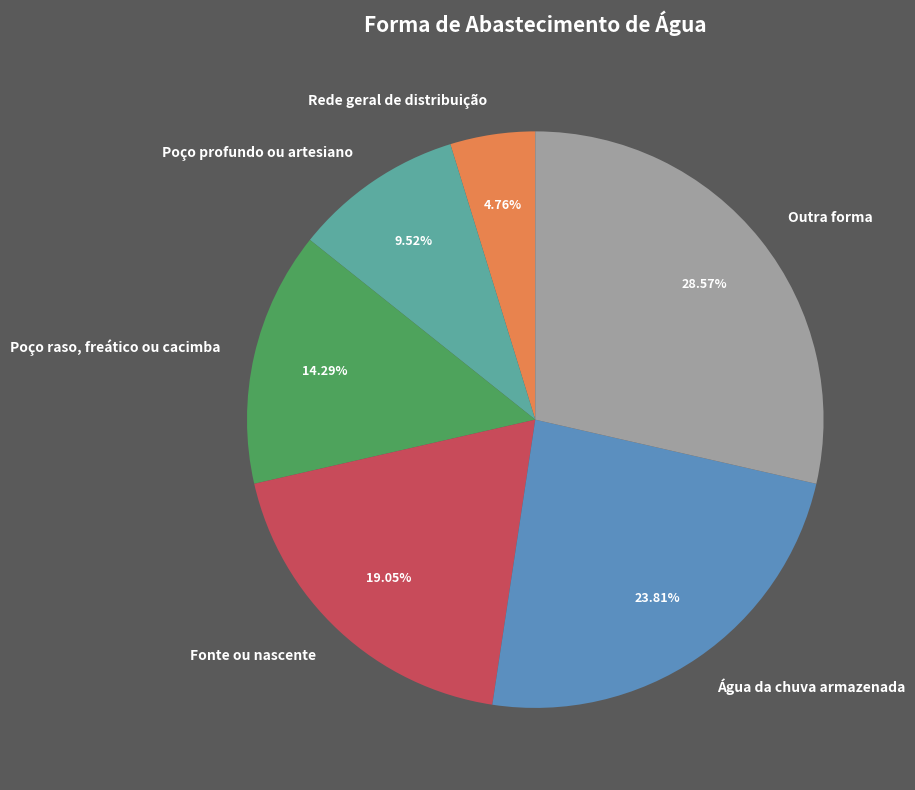

Approximately how many times larger is the value at Rede geral de distribuição compared to Poço raso, freático ou cacimba?

0.3